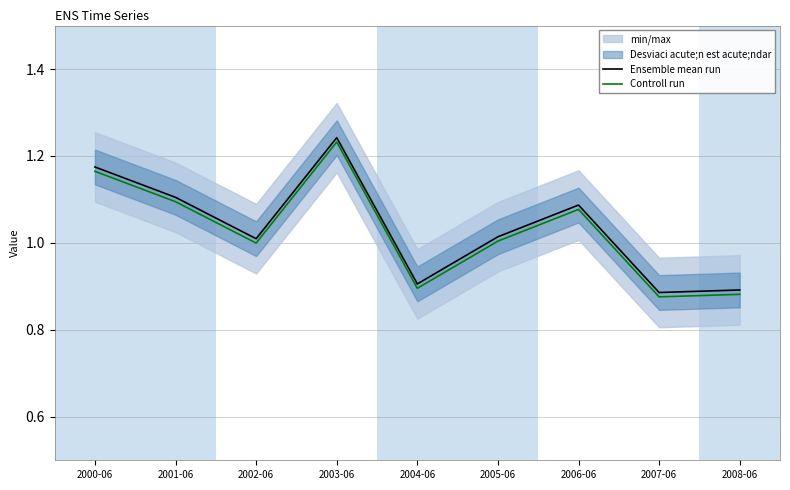

Which series has the widest spread of values?

Ensemble mean run